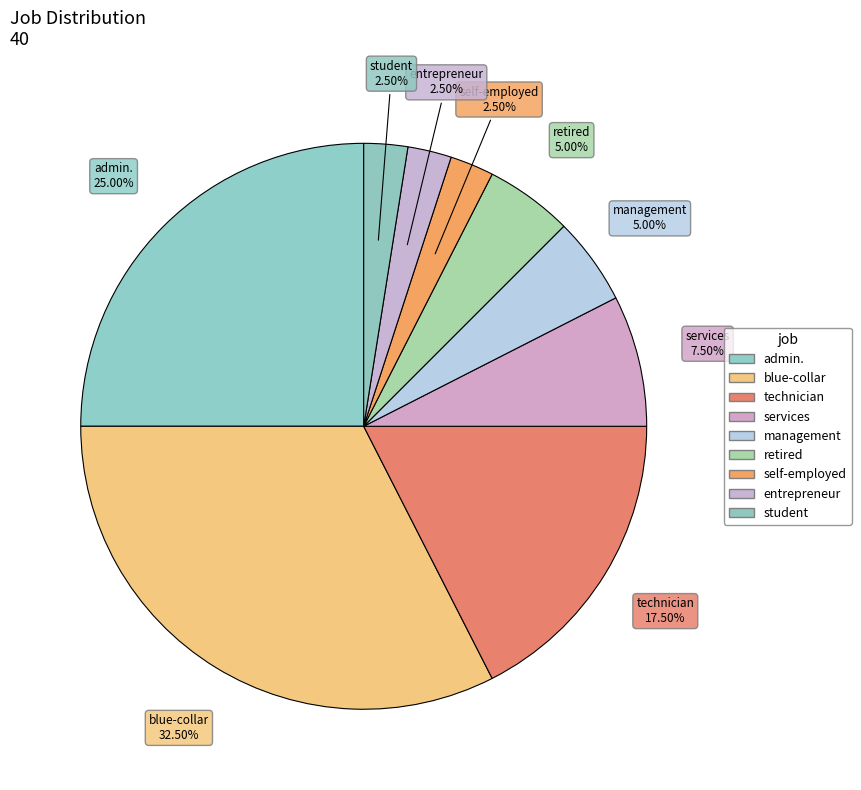

Which category has the biggest portion of the pie?

blue-collar